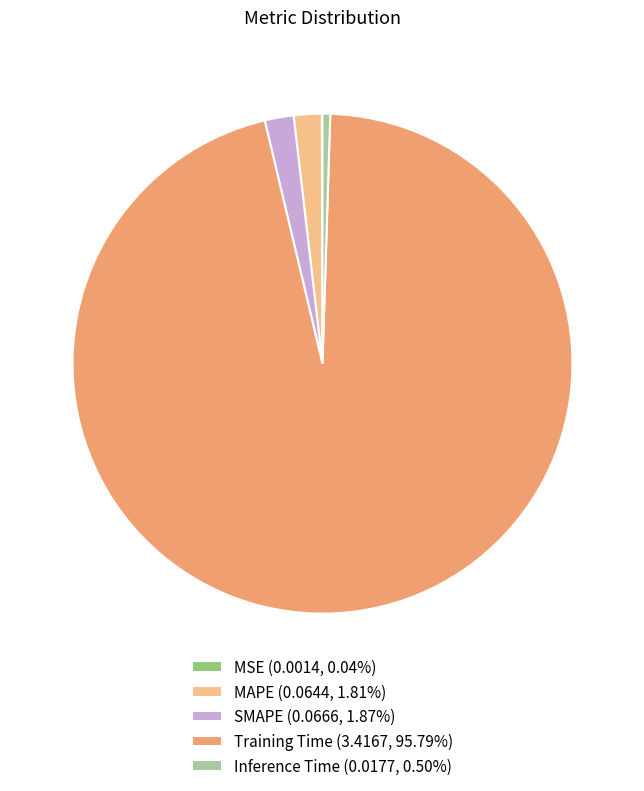

Is Training Time (3.4167, 95.79%) the majority of the pie?

Yes